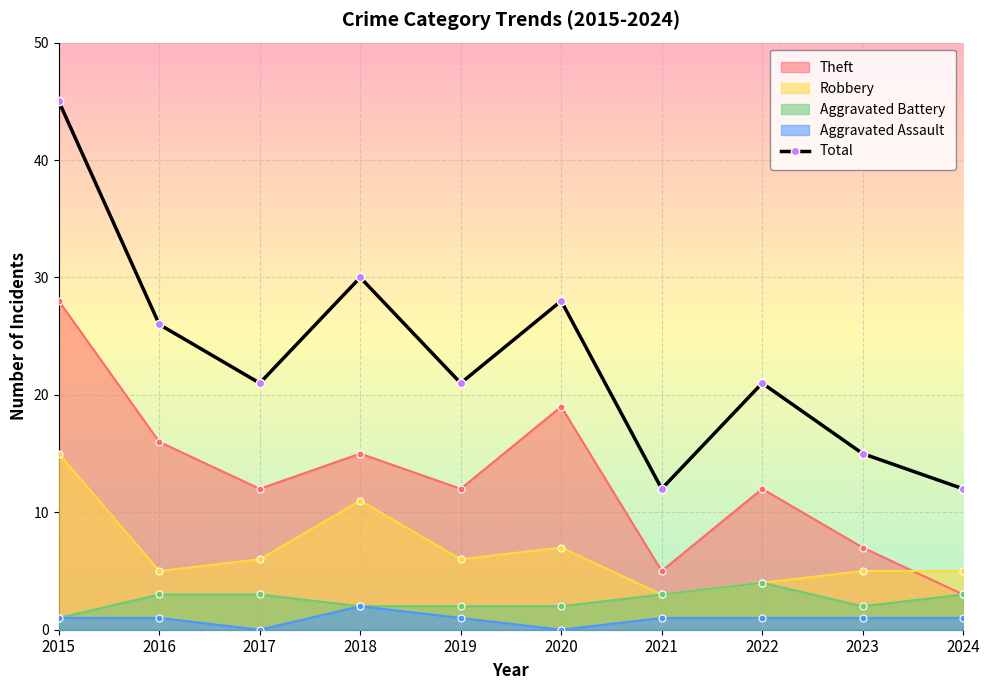

List the labels in order of value, smallest first.

2021, 2024, 2023, 2017, 2019, 2022, 2016, 2020, 2018, 2015